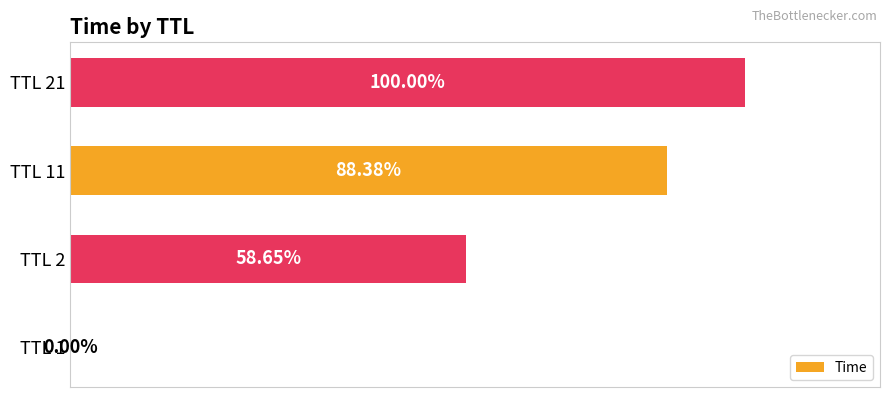

Between TTL 11 and TTL 1, which is larger?

TTL 11